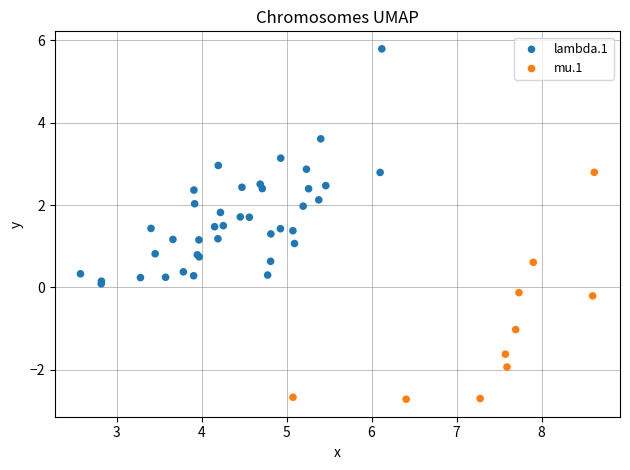

Which series reaches the maximum Y coordinate?

lambda.1